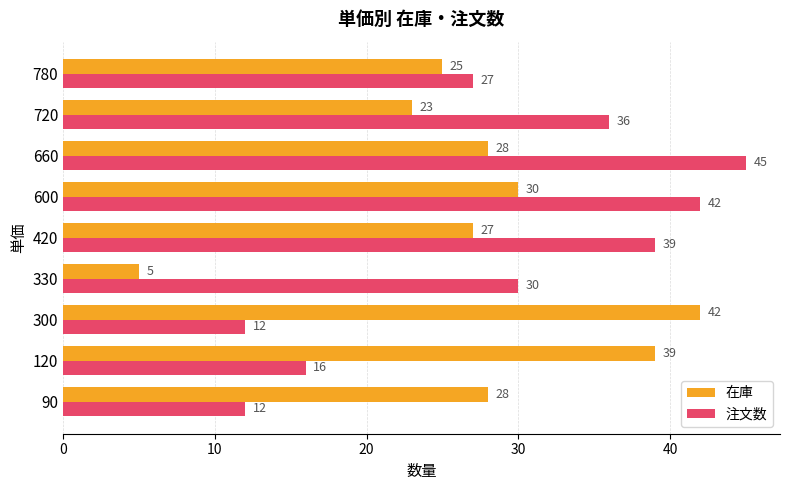

The value of 注文数 at 420 is 39. True or false?

True